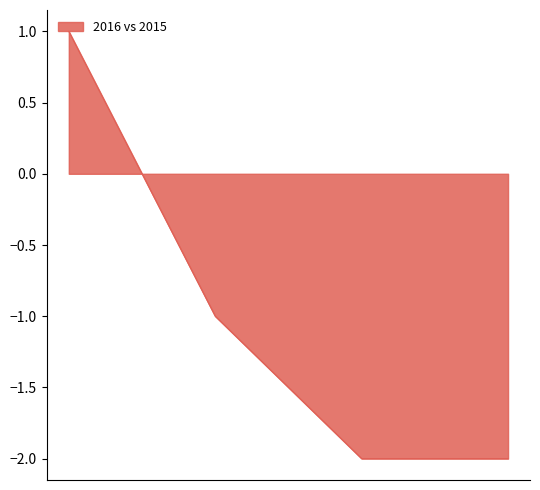

What is the sum of all values?

-4